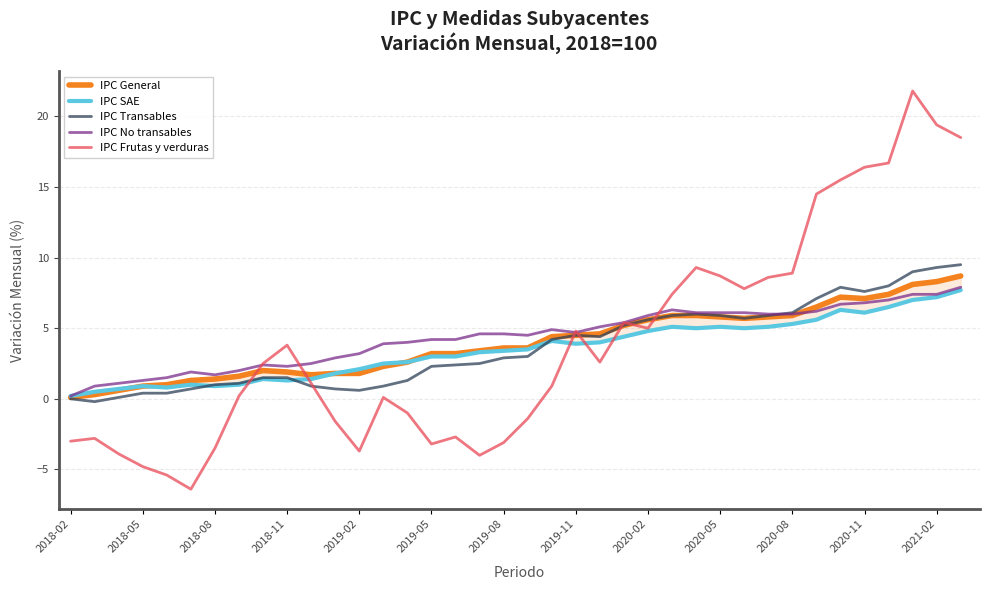

Is it true that IPC Transables equals 7.9 at 2020-05?

False